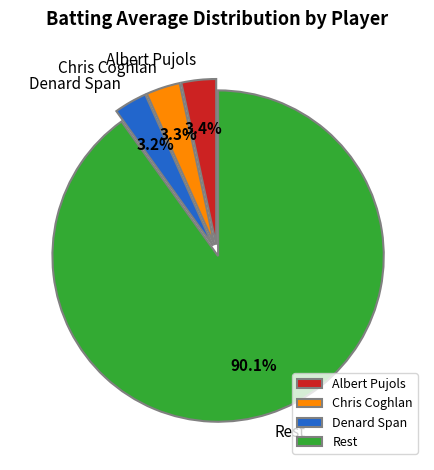

Which category has the biggest portion of the pie?

Rest